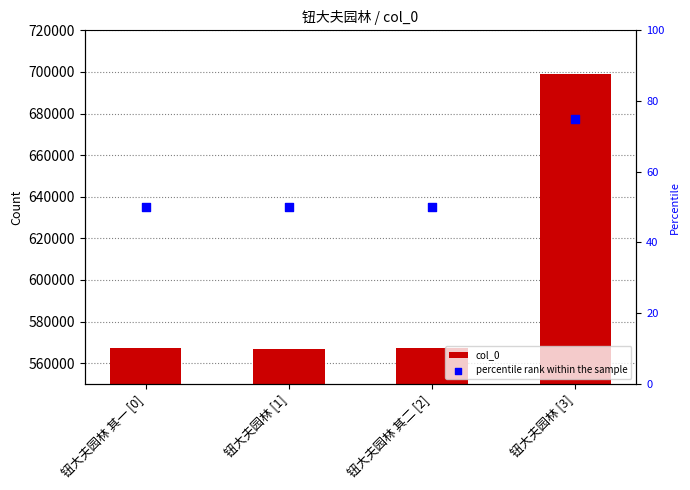

What is the total value across all series at 钮大夫园林 [1]?

566752